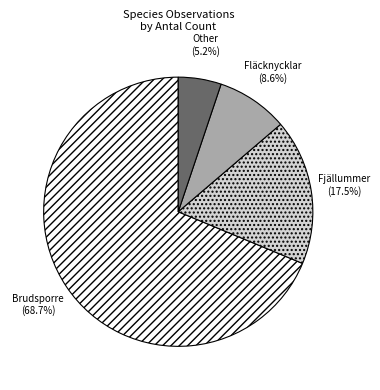

How many slices are in this pie chart?

4